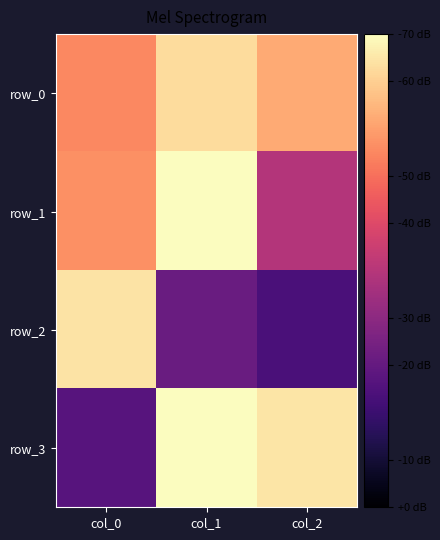

True or false: row_0 has a value of 1.1 at col_2.

False